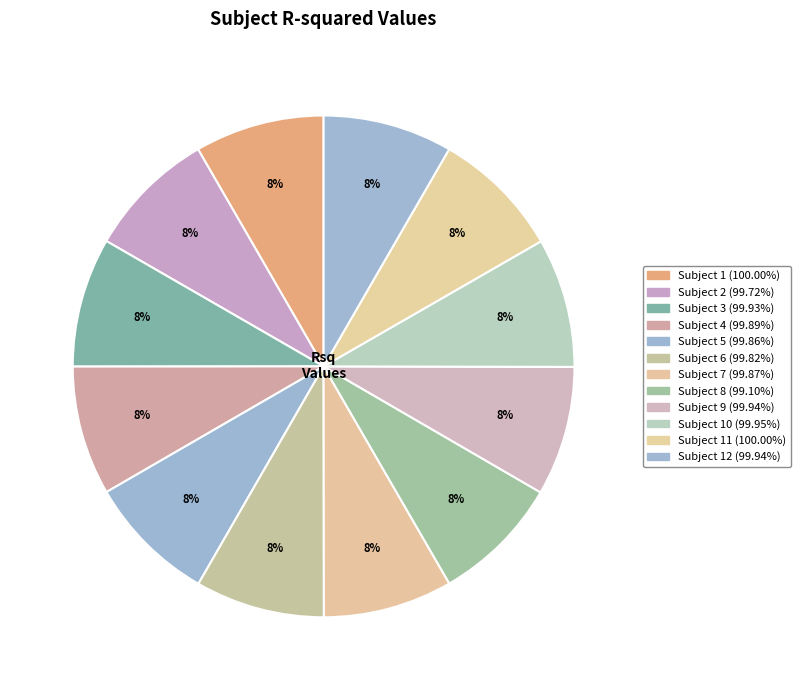

Count the number of slices in the pie.

12